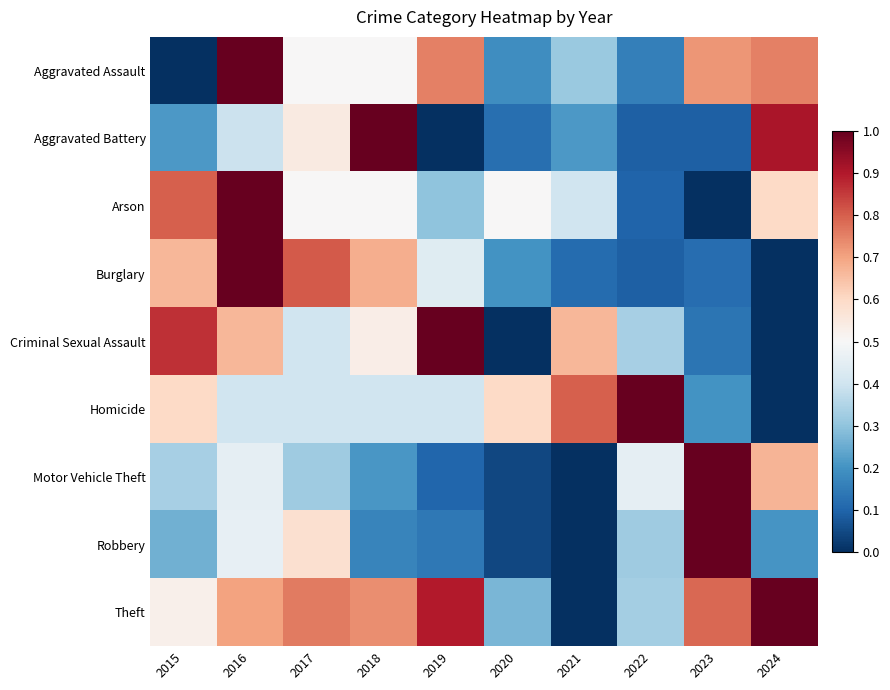

What is the difference between the highest and lowest values at 2023?

1.0